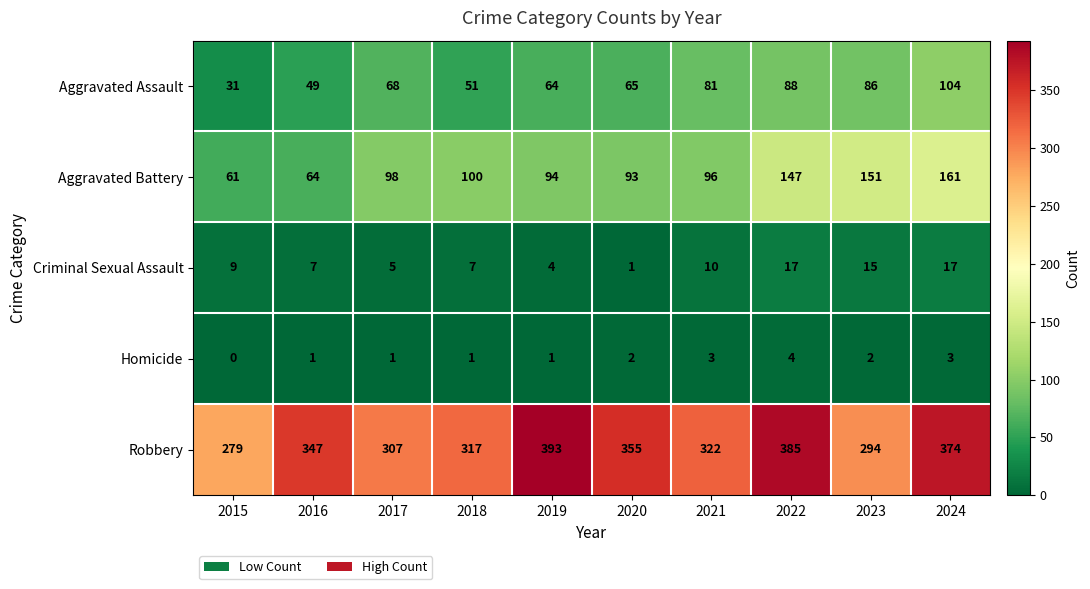

At which label is Criminal Sexual Assault closest to 9?

2015